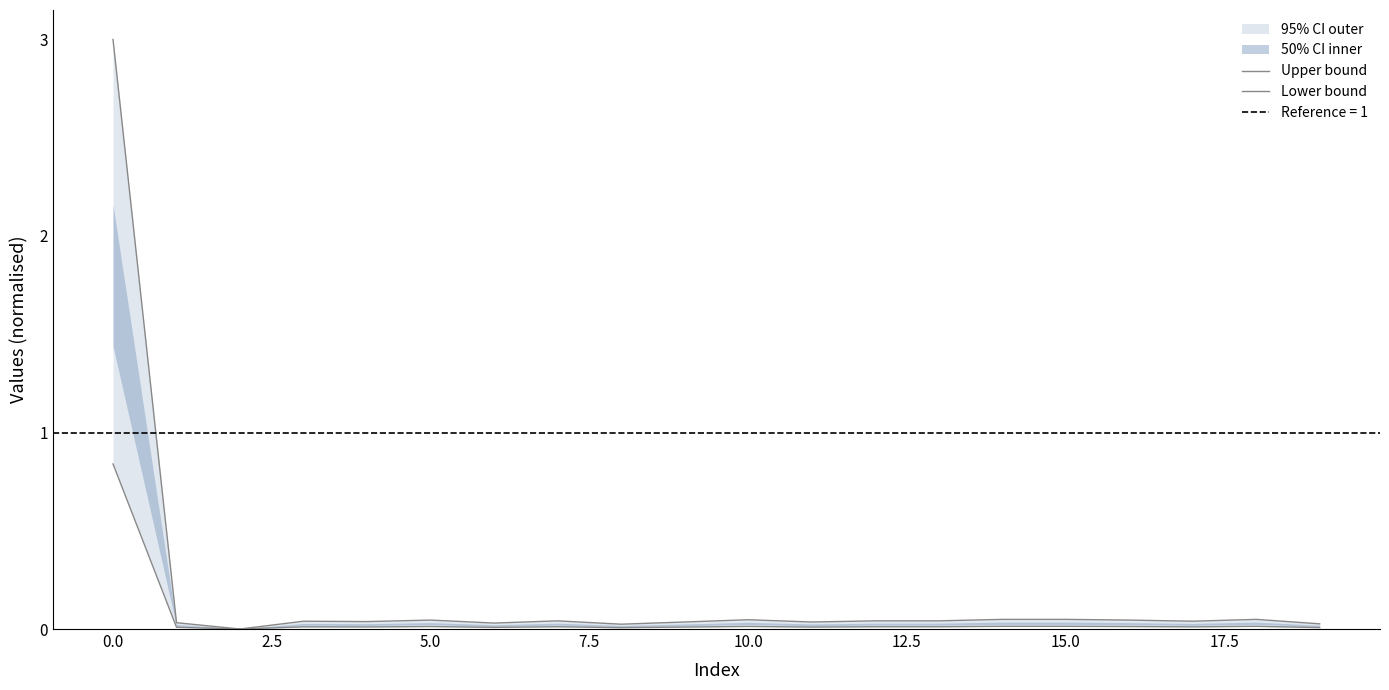

True or false: Upper bound has more than 0 points higher than both neighbors.

True